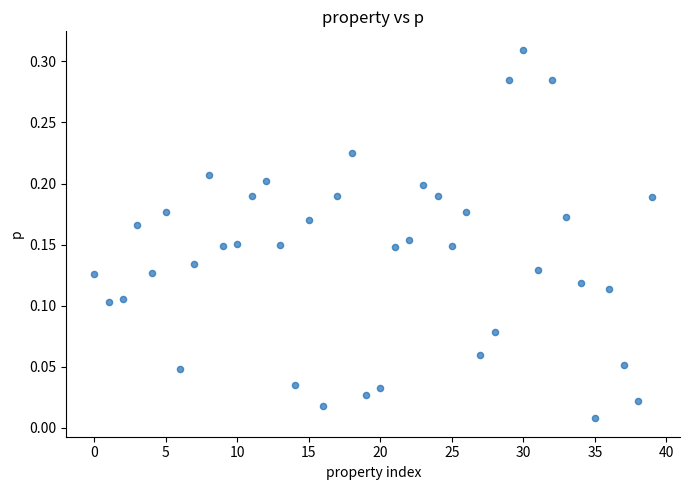

Count the number of points in this scatter plot.

40